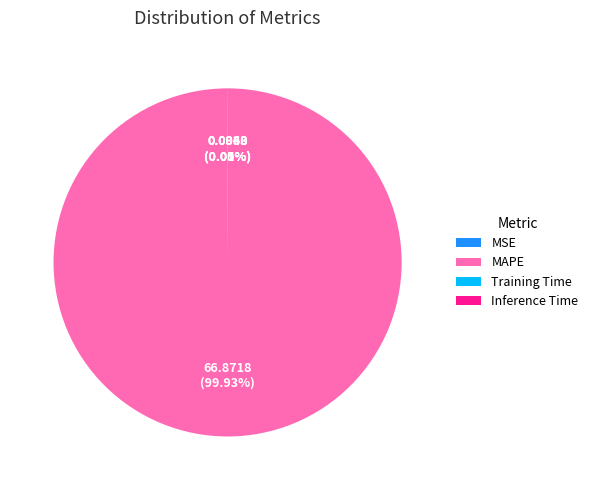

What is the largest slice in the pie chart?

MAPE